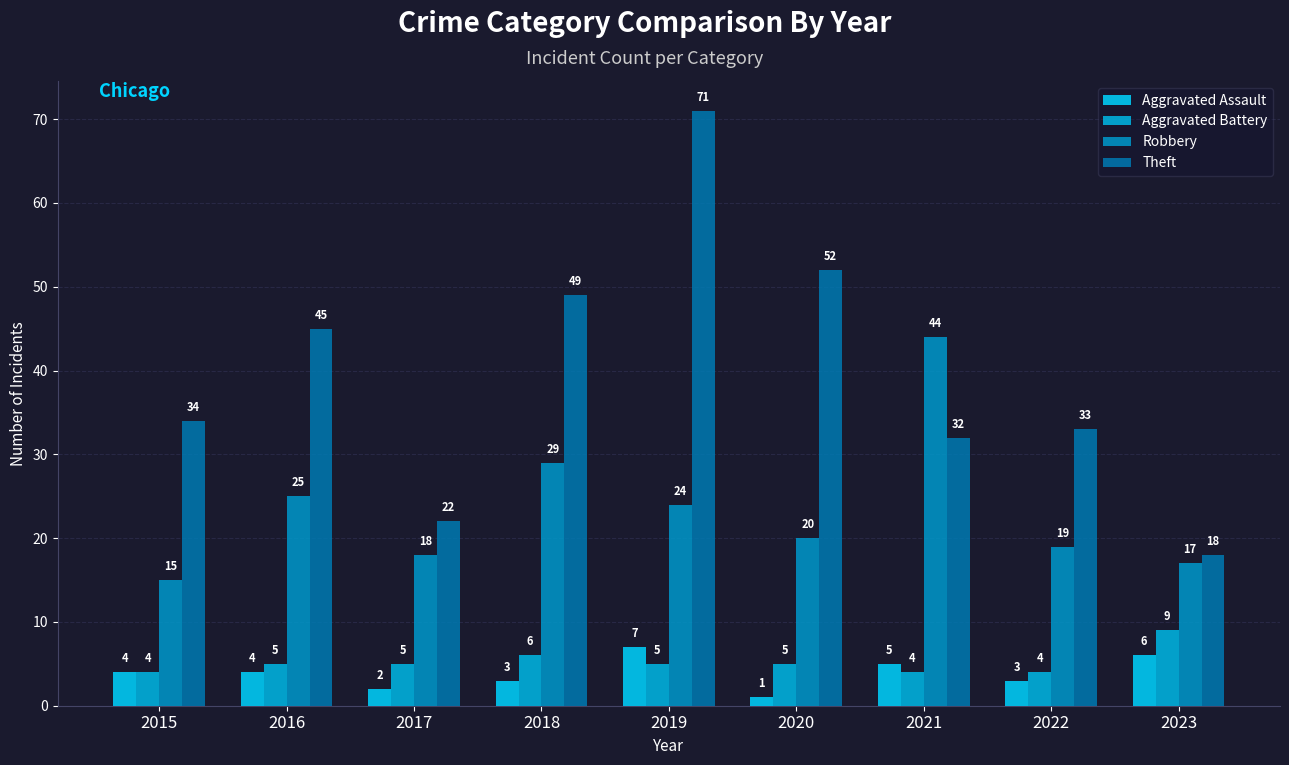

The value of Robbery at 2023 is 17. True or false?

True